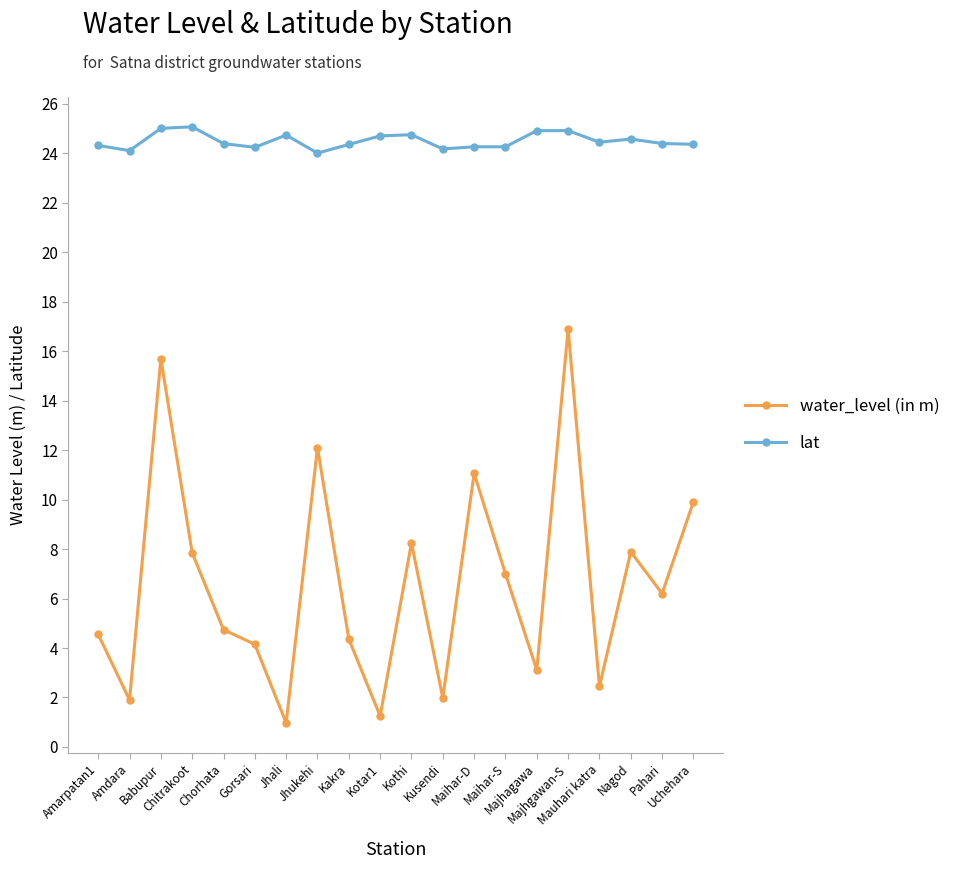

True or false: water_level (in m) has more than 2 points higher than both neighbors.

True